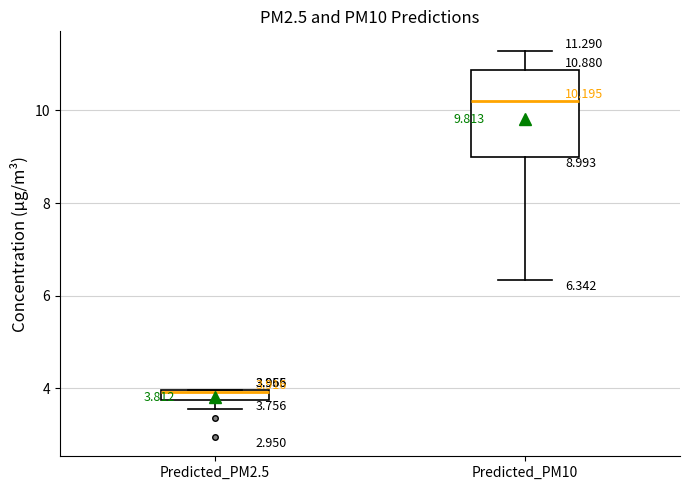

Comparing the boxes themselves (not the whiskers), which one is the tallest?

Predicted_PM10